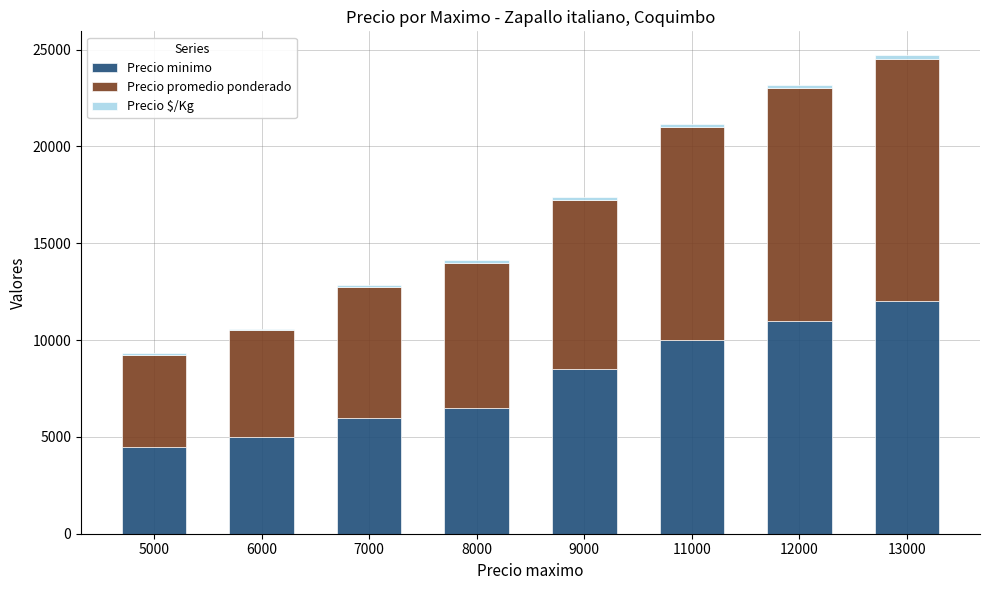

What is the minimum value for Precio minimo?

4500